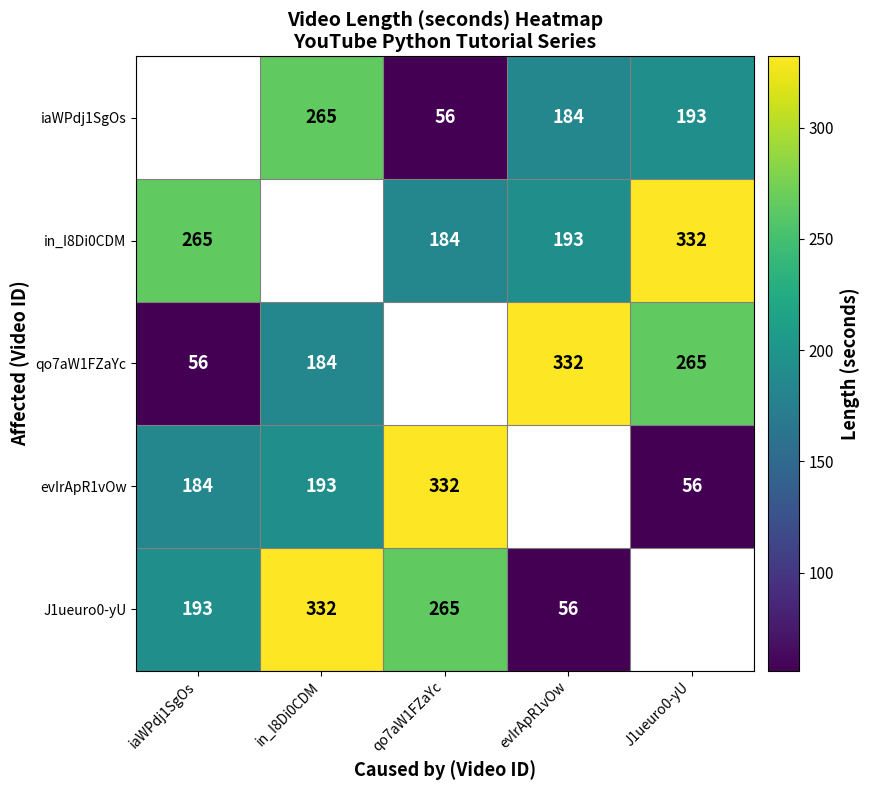

Is the value of in_I8Di0CDM at iaWPdj1SgOs greater than the value of iaWPdj1SgOs at evIrApR1vOw?

Yes